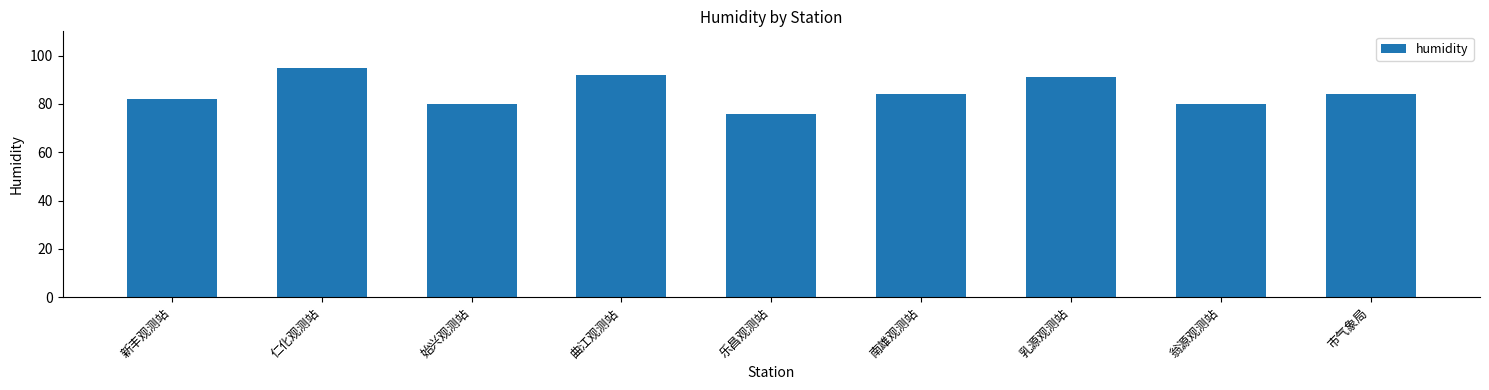

The value at 南雄观测站 is 84. True or false?

True